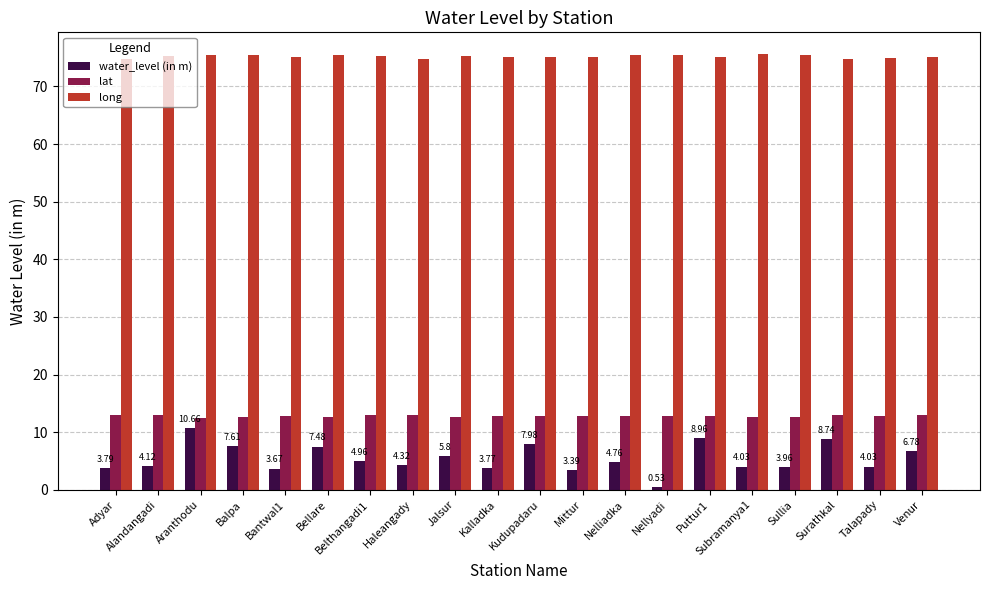

At which category does the chart reach its minimum across all series?

Nellyadi